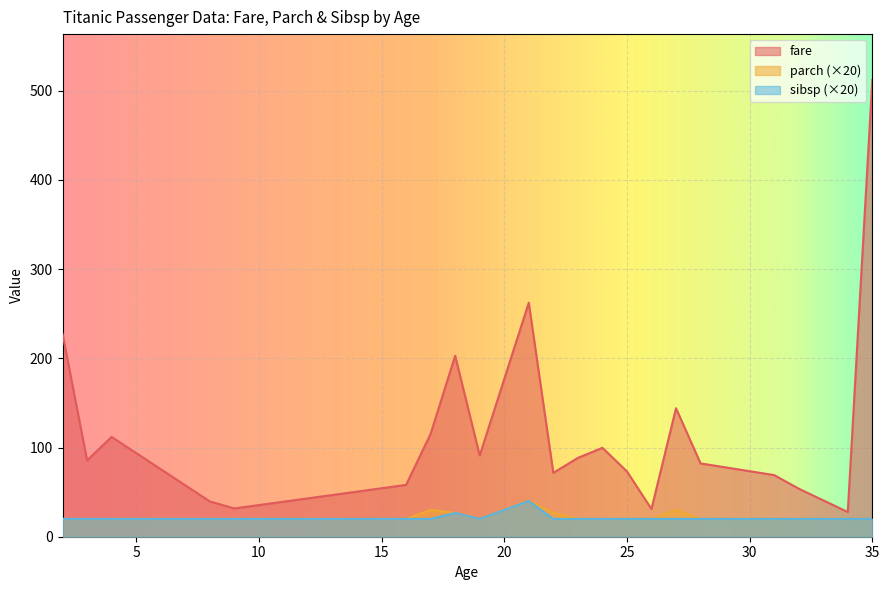

How many lines are shown in the chart?

3